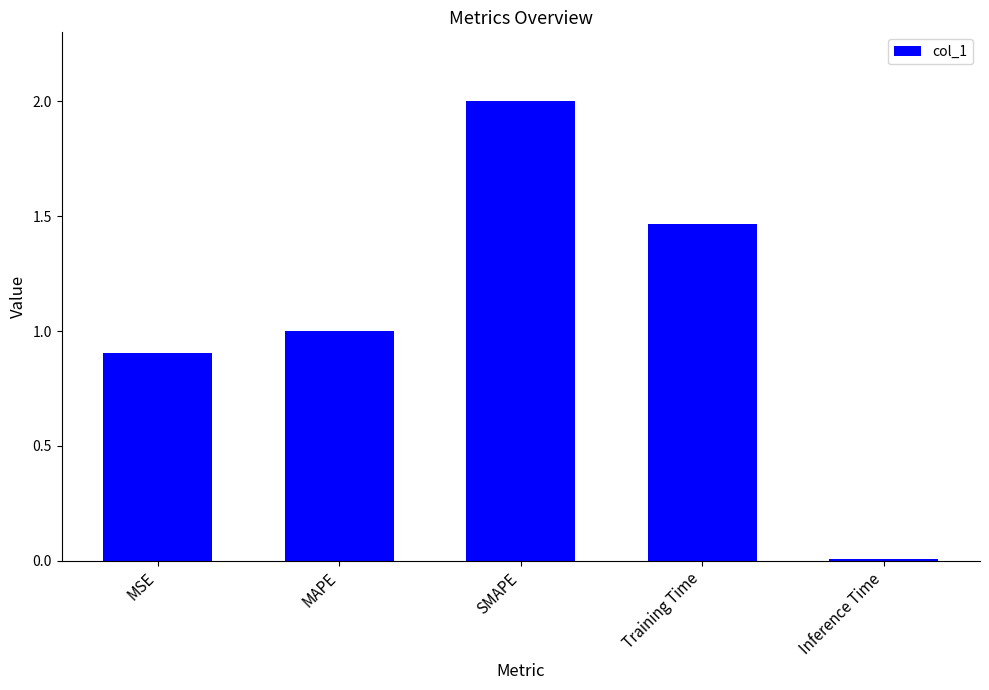

Which has a higher value, SMAPE or Training Time?

SMAPE